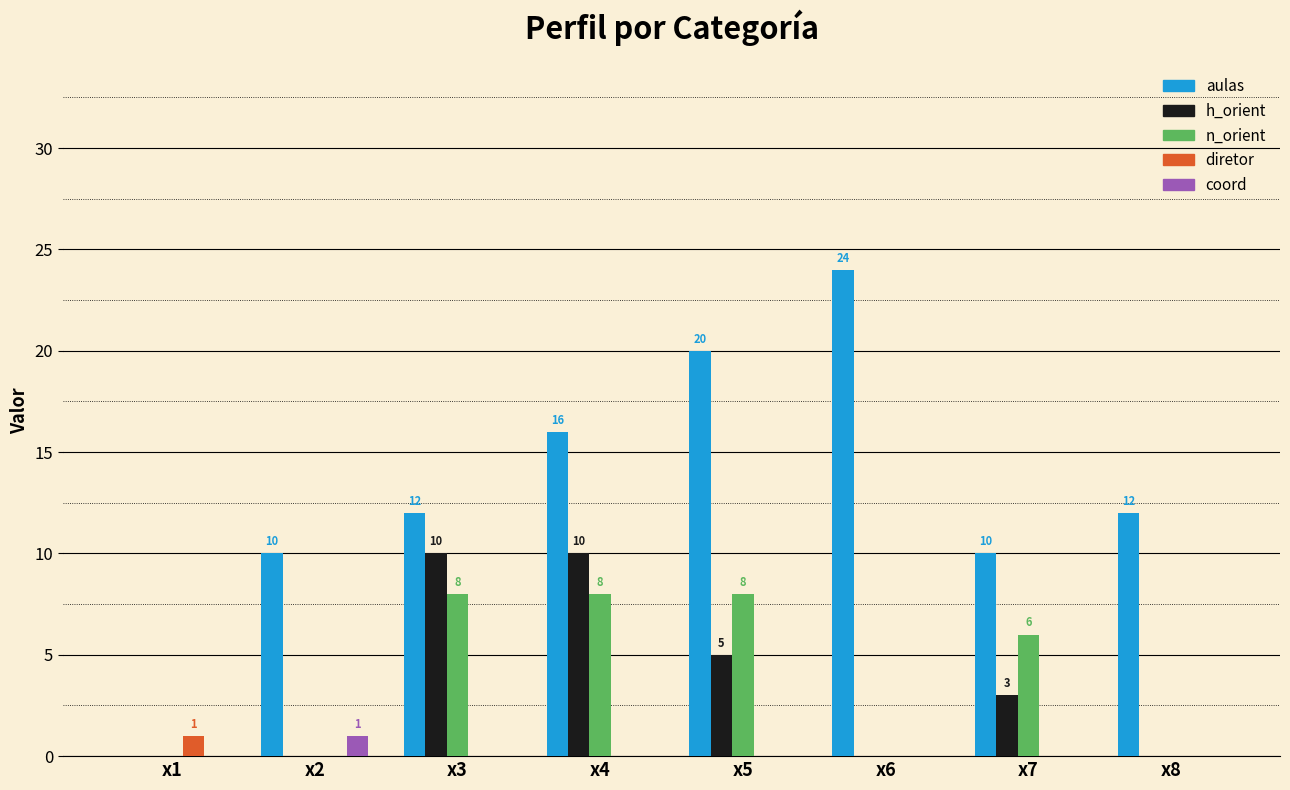

Which label corresponds to the largest value in the chart?

x6